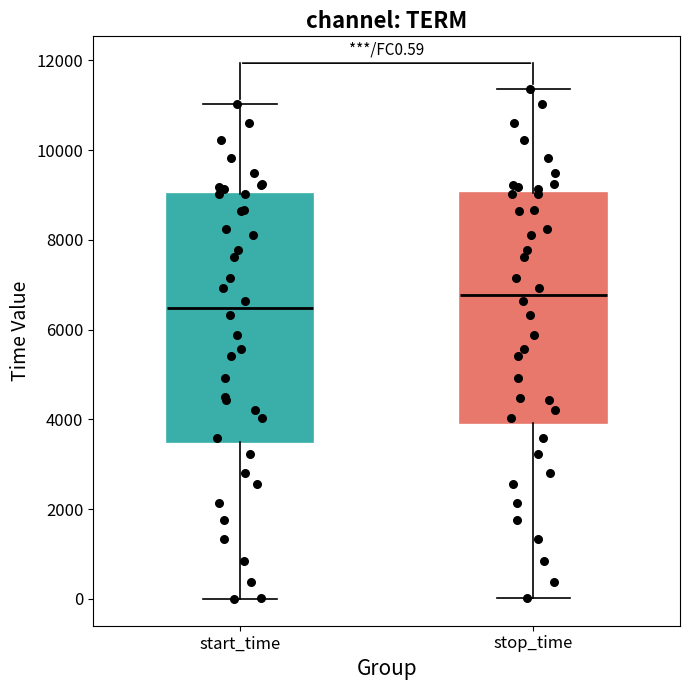

Which box has the lowest median line?

start_time